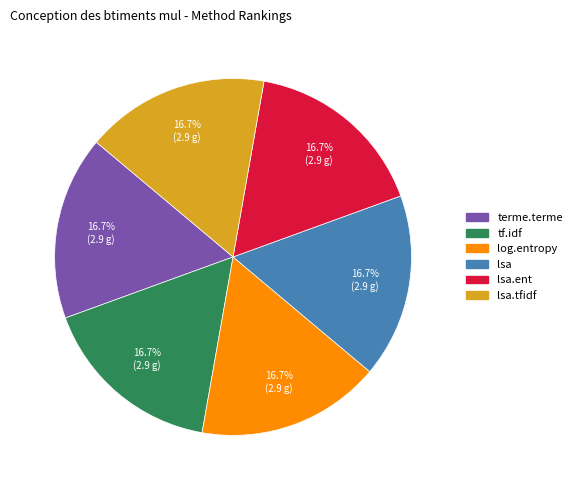

Is there any slice that represents more than half of the pie?

No